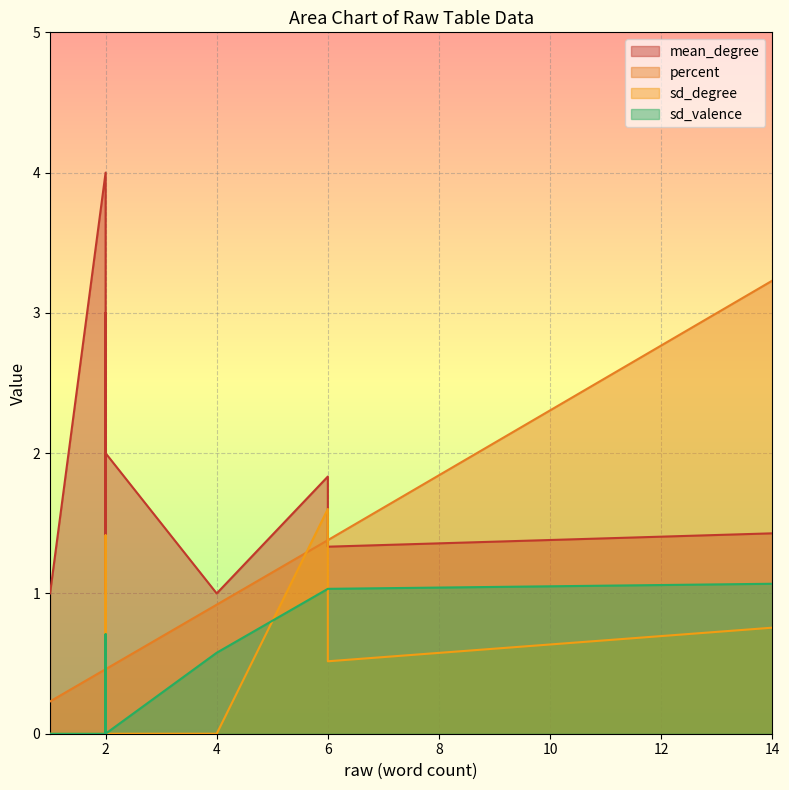

At how many categories does at least one series exceed 1?

16